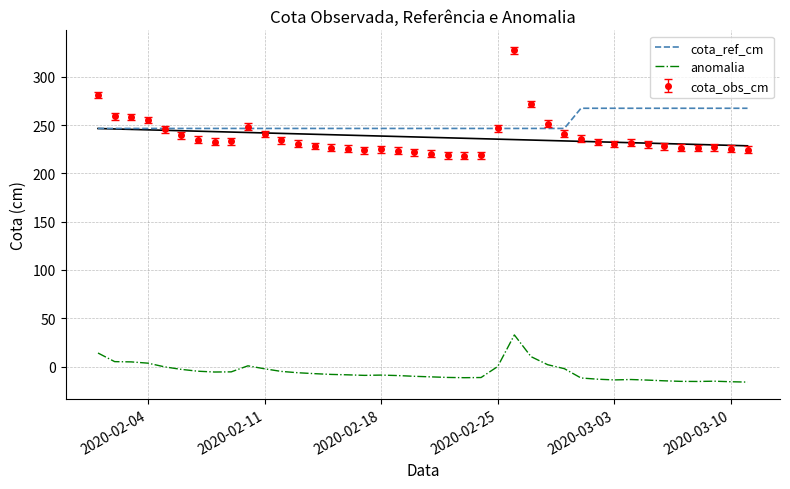

The value of cota_ref_cm at 2020-03-03 is 413.3. True or false?

False